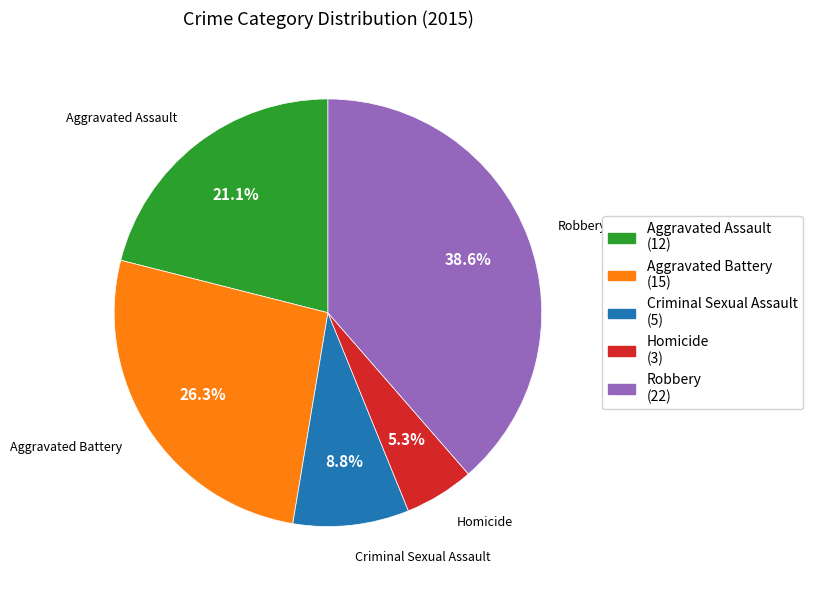

True or false: Robbery accounts for 30% of the total.

False